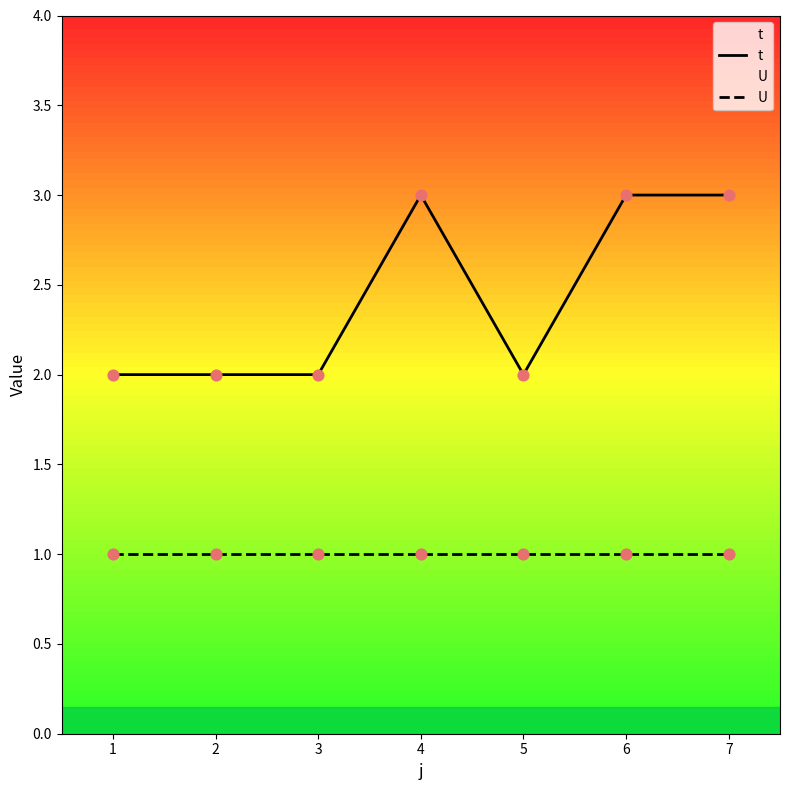

Is the value of U at 5 greater than the value of t at 5?

No